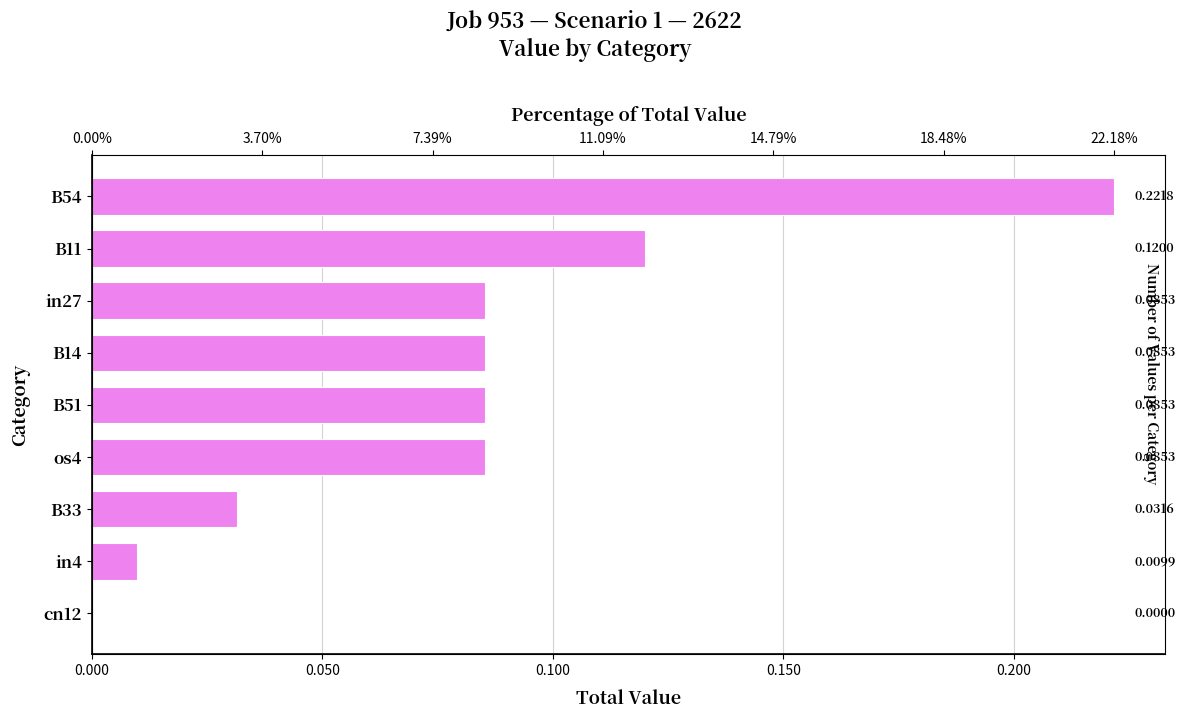

Which has a higher value, B33 or cn12?

B33